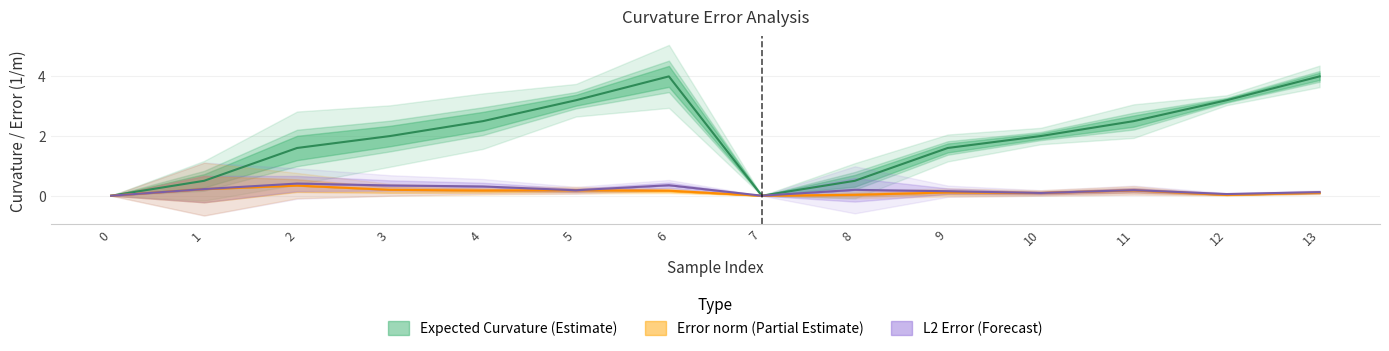

What is the difference between the Measured Curvature values at 6 and 10?

2.0